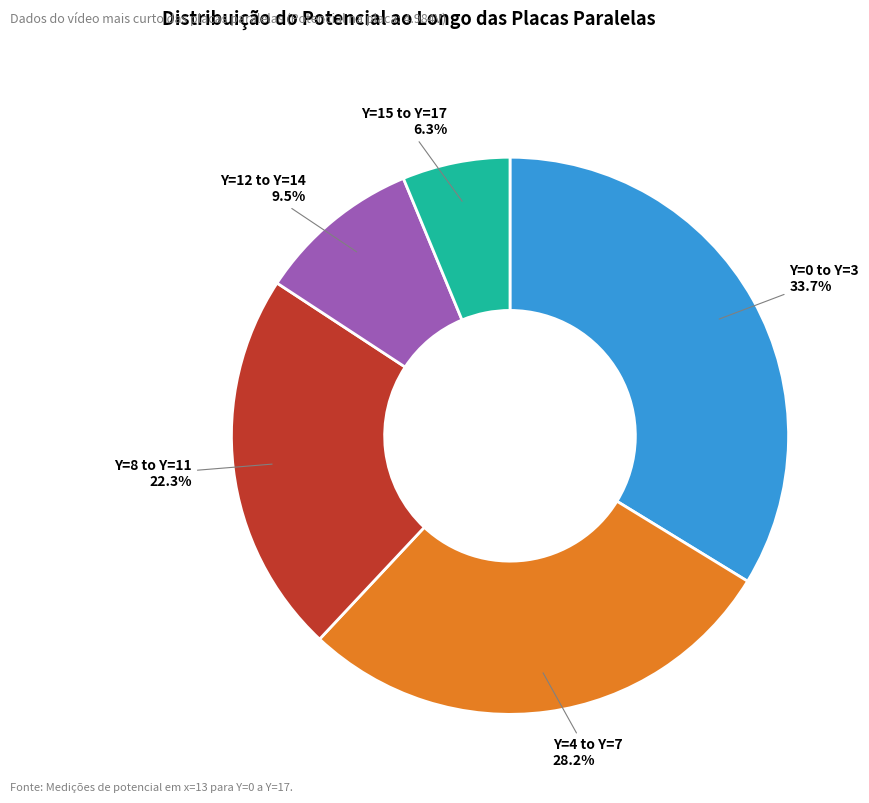

Does any single category account for the majority?

No